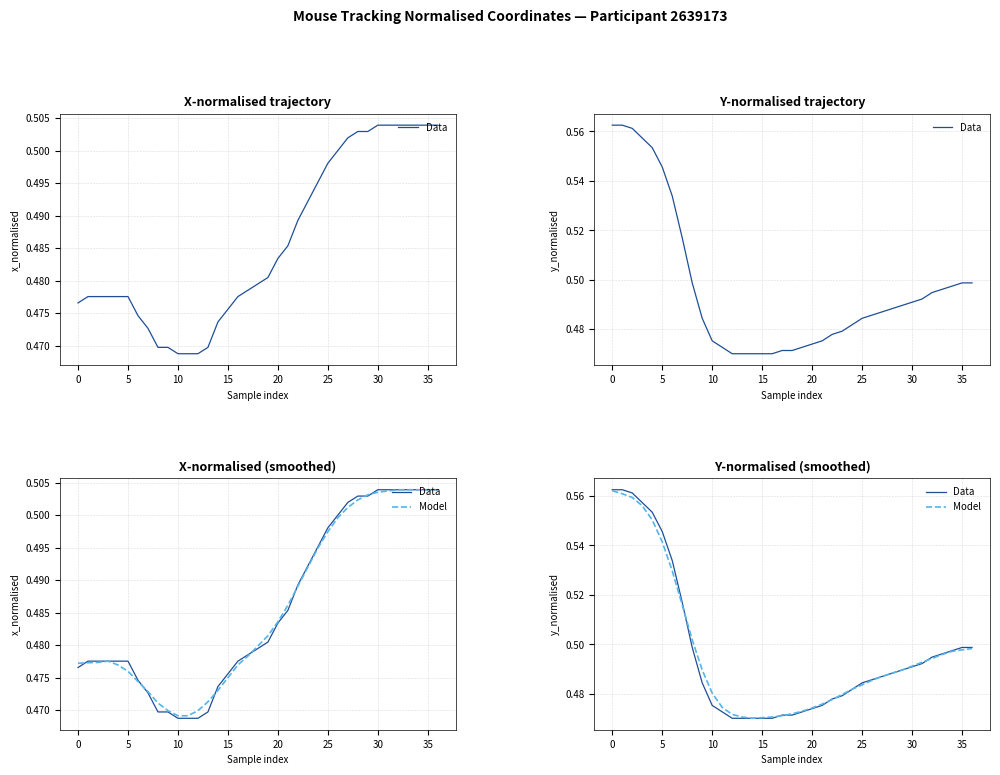

Which series has the largest total across all categories?

Data